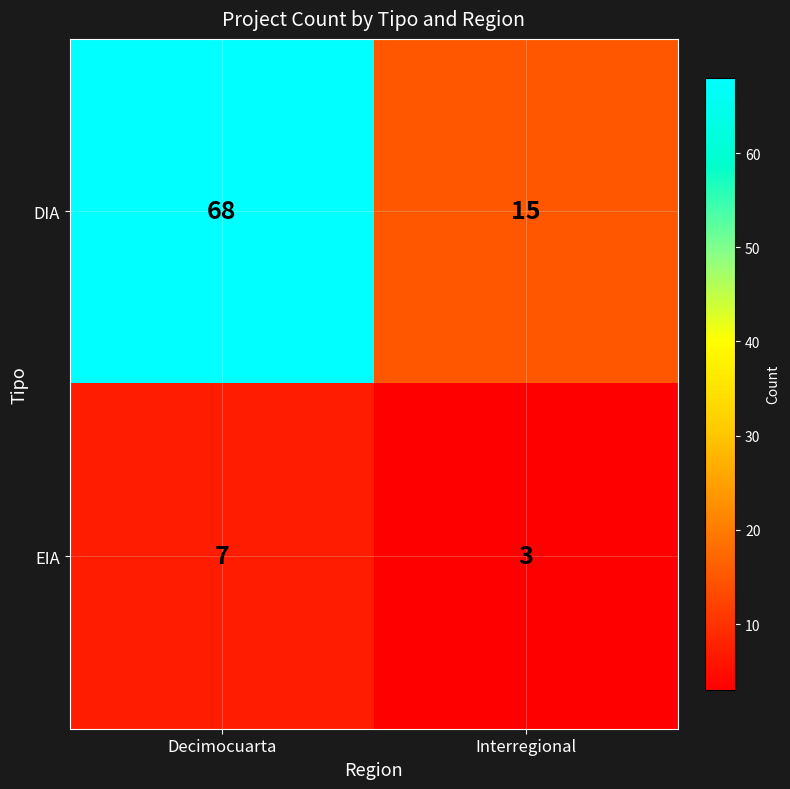

List the series in order of their peak value, highest first.

DIA, EIA